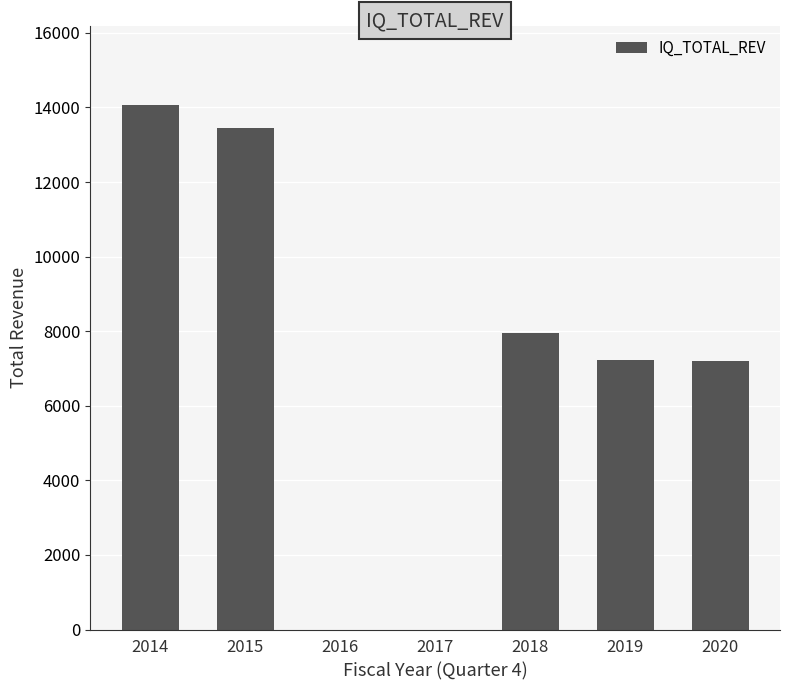

Which label corresponds to the largest value in the chart?

2014